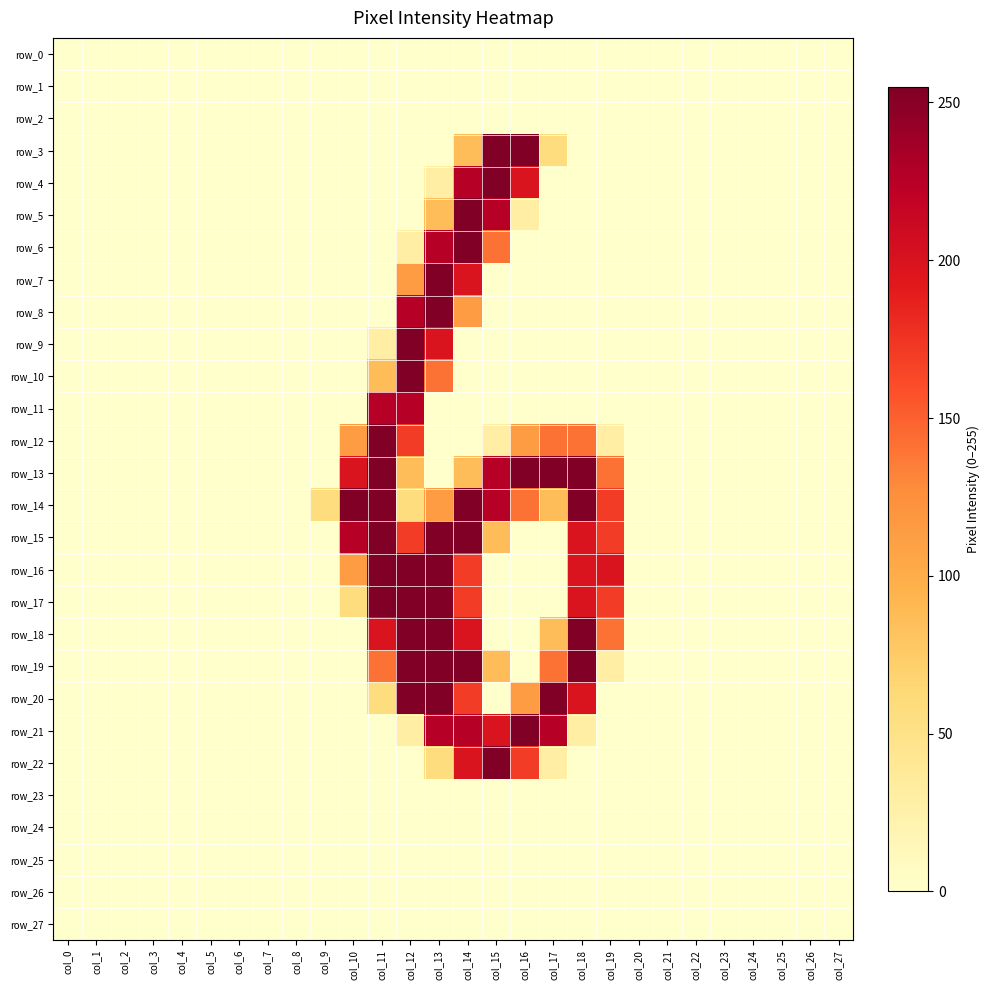

Reading left to right, what are all the values shown in this chart?

row_0: 0	0	0	0	0	0	0	0	0	0	0	0	0	0	0	0	0	0	0	0	0	0	0	0	0	0	0	0
row_1: 0	0	0	0	0	0	0	0	0	0	0	0	0	0	0	0	0	0	0	0	0	0	0	0	0	0	0	0
row_2: 0	0	0	0	0	0	0	0	0	0	0	0	0	0	0	0	0	0	0	0	0	0	0	0	0	0	0	0
row_3: 0	0	0	0	0	0	0	0	0	0	0	0	0	0	86	255	255	57	0	0	0	0	0	0	0	0	0	0
row_4: 0	0	0	0	0	0	0	0	0	0	0	0	0	29	226	255	198	0	0	0	0	0	0	0	0	0	0	0
row_5: 0	0	0	0	0	0	0	0	0	0	0	0	0	86	255	226	29	0	0	0	0	0	0	0	0	0	0	0
row_6: 0	0	0	0	0	0	0	0	0	0	0	0	29	226	255	141	0	0	0	0	0	0	0	0	0	0	0	0
row_7: 0	0	0	0	0	0	0	0	0	0	0	0	114	255	198	0	0	0	0	0	0	0	0	0	0	0	0	0
row_8: 0	0	0	0	0	0	0	0	0	0	0	0	226	255	114	0	0	0	0	0	0	0	0	0	0	0	0	0
row_9: 0	0	0	0	0	0	0	0	0	0	0	29	255	198	0	0	0	0	0	0	0	0	0	0	0	0	0	0
row_10: 0	0	0	0	0	0	0	0	0	0	0	86	255	141	0	0	0	0	0	0	0	0	0	0	0	0	0	0
row_11: 0	0	0	0	0	0	0	0	0	0	0	226	226	0	0	0	0	0	0	0	0	0	0	0	0	0	0	0
row_12: 0	0	0	0	0	0	0	0	0	0	114	255	170	0	0	29	114	141	141	29	0	0	0	0	0	0	0	0
row_13: 0	0	0	0	0	0	0	0	0	0	198	255	86	0	86	226	255	255	255	141	0	0	0	0	0	0	0	0
row_14: 0	0	0	0	0	0	0	0	0	57	255	255	57	114	255	226	141	86	255	170	0	0	0	0	0	0	0	0
row_15: 0	0	0	0	0	0	0	0	0	0	226	255	170	255	255	86	0	0	198	170	0	0	0	0	0	0	0	0
row_16: 0	0	0	0	0	0	0	0	0	0	114	255	255	255	170	0	0	0	198	198	0	0	0	0	0	0	0	0
row_17: 0	0	0	0	0	0	0	0	0	0	57	255	255	255	170	0	0	0	198	170	0	0	0	0	0	0	0	0
row_18: 0	0	0	0	0	0	0	0	0	0	0	198	255	255	198	0	0	86	255	141	0	0	0	0	0	0	0	0
row_19: 0	0	0	0	0	0	0	0	0	0	0	141	255	255	255	86	0	141	255	29	0	0	0	0	0	0	0	0
row_20: 0	0	0	0	0	0	0	0	0	0	0	57	255	255	170	0	114	255	198	0	0	0	0	0	0	0	0	0
row_21: 0	0	0	0	0	0	0	0	0	0	0	0	29	226	226	198	255	226	29	0	0	0	0	0	0	0	0	0
row_22: 0	0	0	0	0	0	0	0	0	0	0	0	0	57	198	255	170	29	0	0	0	0	0	0	0	0	0	0
row_23: 0	0	0	0	0	0	0	0	0	0	0	0	0	0	0	0	0	0	0	0	0	0	0	0	0	0	0	0
row_24: 0	0	0	0	0	0	0	0	0	0	0	0	0	0	0	0	0	0	0	0	0	0	0	0	0	0	0	0
row_25: 0	0	0	0	0	0	0	0	0	0	0	0	0	0	0	0	0	0	0	0	0	0	0	0	0	0	0	0
row_26: 0	0	0	0	0	0	0	0	0	0	0	0	0	0	0	0	0	0	0	0	0	0	0	0	0	0	0	0
row_27: 0	0	0	0	0	0	0	0	0	0	0	0	0	0	0	0	0	0	0	0	0	0	0	0	0	0	0	0